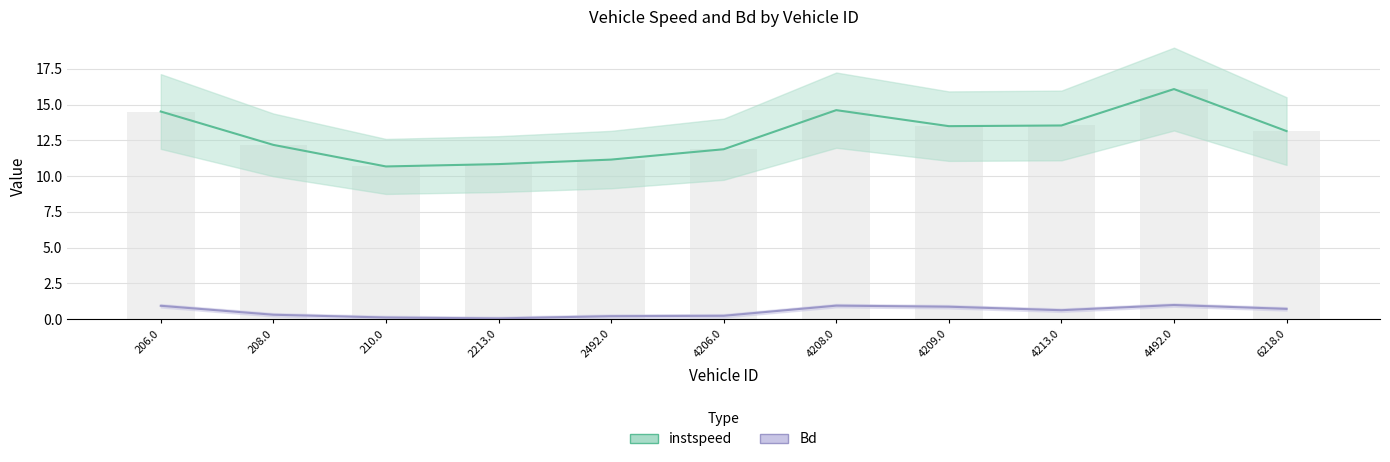

Between 208.0 and 2492.0, which series saw the biggest shift?

instspeed